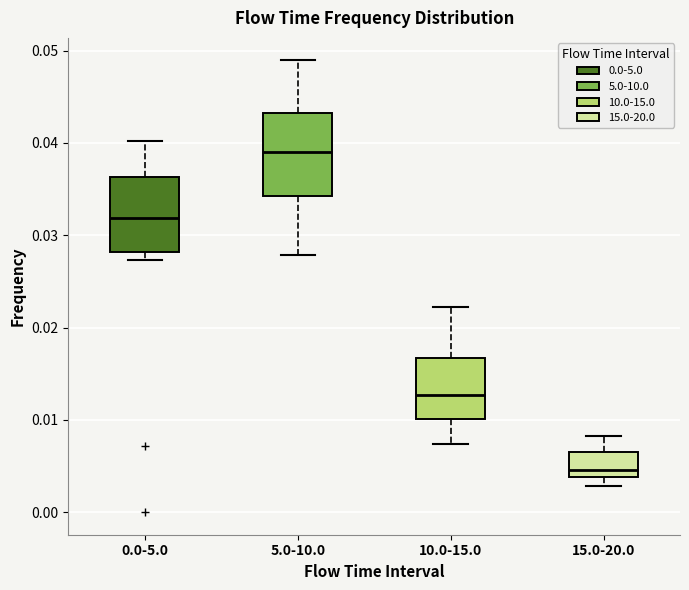

Which box has the highest median line?

5.0-10.0